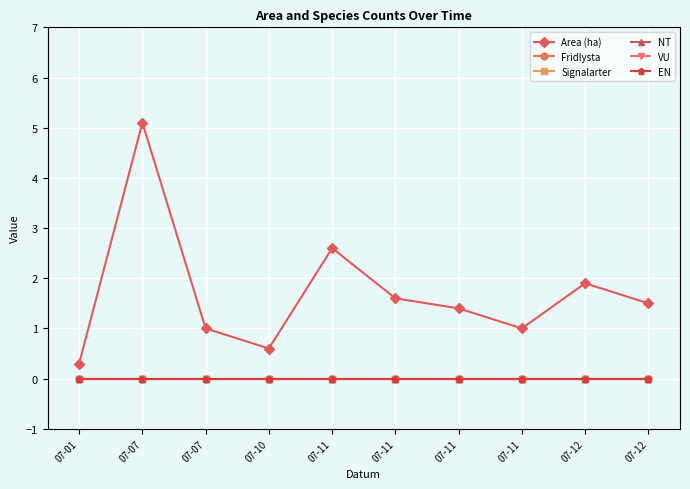

What is the minimum value for Area (ha)?

0.3